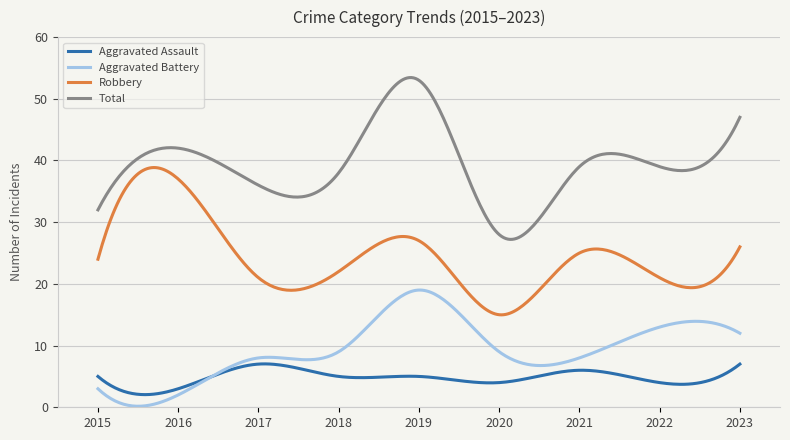

Count the number of categories in the chart.

300